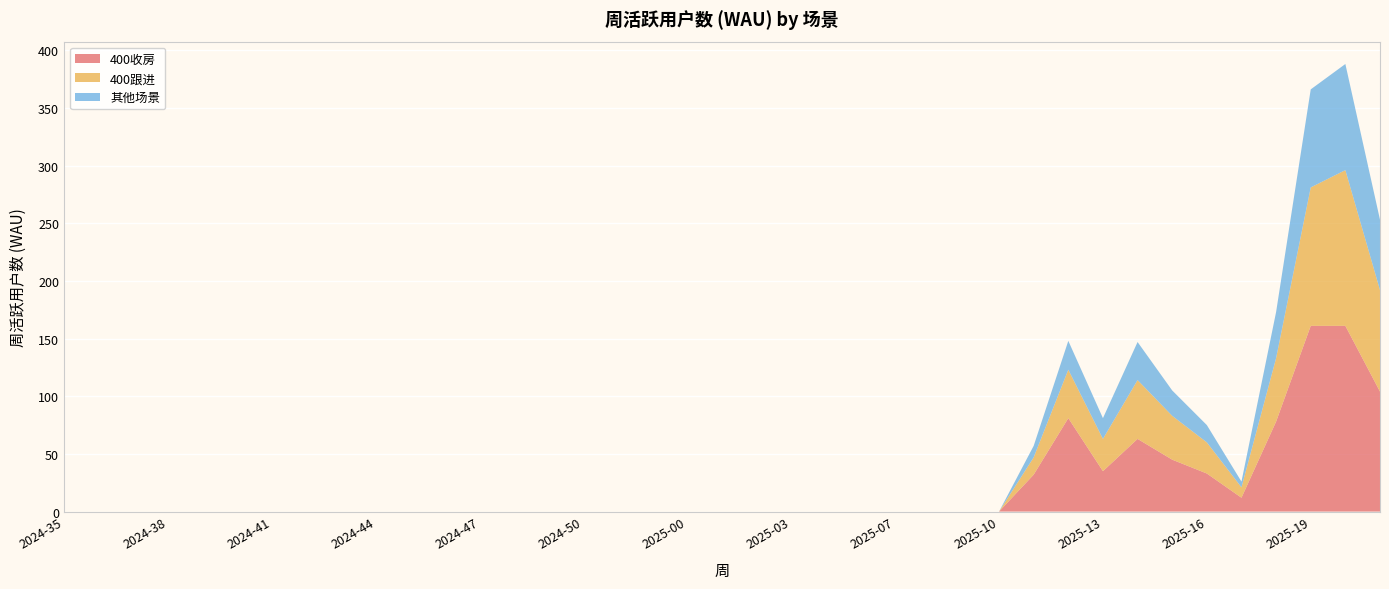

Reading left to right, what are all the values shown in this chart?

400收房: 2024-35=0	2024-36=0	2024-37=0	2024-38=0	2024-39=0	2024-40=0	2024-41=0	2024-42=0	2024-43=0	2024-44=0	2024-45=0	2024-46=0	2024-47=0	2024-48=0	2024-49=0	2024-50=0	2024-51=0	2024-52=0	2025-00=0	2025-01=0	2025-02=0	2025-03=0	2025-05=0	2025-06=0	2025-07=0	2025-08=0	2025-09=0	2025-10=0	2025-11=32	2025-12=81	2025-13=35	2025-14=63	2025-15=45	2025-16=33	2025-17=12	2025-18=78	2025-19=161	2025-20=161	2025-21=104
400跟进: 2024-35=0	2024-36=0	2024-37=0	2024-38=0	2024-39=0	2024-40=0	2024-41=0	2024-42=0	2024-43=0	2024-44=0	2024-45=0	2024-46=0	2024-47=0	2024-48=0	2024-49=0	2024-50=0	2024-51=0	2024-52=0	2025-00=0	2025-01=0	2025-02=0	2025-03=0	2025-05=0	2025-06=0	2025-07=0	2025-08=0	2025-09=0	2025-10=0	2025-11=15	2025-12=42	2025-13=28	2025-14=51	2025-15=38	2025-16=27	2025-17=9	2025-18=55	2025-19=120	2025-20=135	2025-21=88
其他场景: 2024-35=0	2024-36=0	2024-37=0	2024-38=0	2024-39=0	2024-40=0	2024-41=0	2024-42=0	2024-43=0	2024-44=0	2024-45=0	2024-46=0	2024-47=0	2024-48=0	2024-49=0	2024-50=0	2024-51=0	2024-52=0	2025-00=0	2025-01=0	2025-02=0	2025-03=0	2025-05=0	2025-06=0	2025-07=0	2025-08=0	2025-09=0	2025-10=0	2025-11=10	2025-12=25	2025-13=18	2025-14=33	2025-15=22	2025-16=15	2025-17=5	2025-18=40	2025-19=85	2025-20=92	2025-21=61